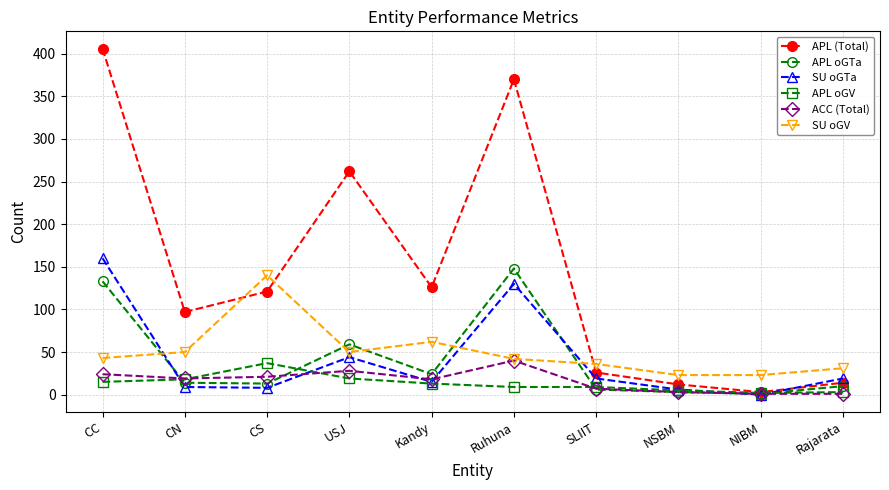

How many data points in SU oGTa are less than 19?

5